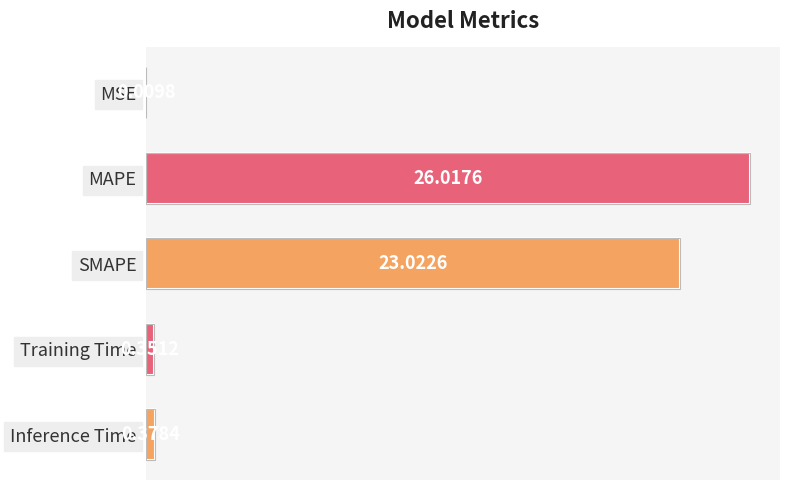

What is the sum of the values at MAPE and SMAPE?

49.0